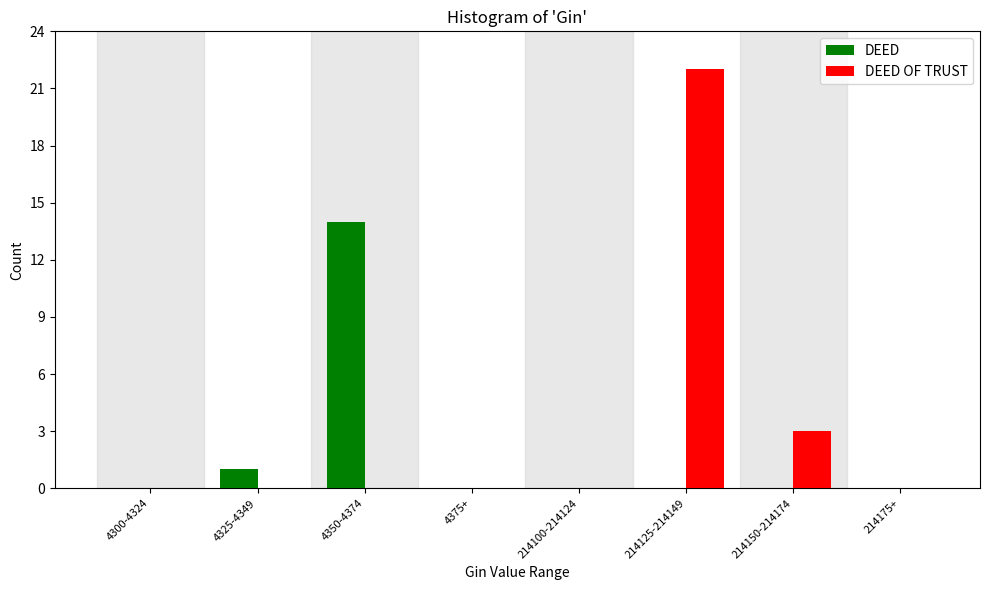

Reading left to right, list all the values displayed in this chart.

DEED: 4300-4324=0	4325-4349=1	4350-4374=14	4375+=0	214100-214124=0	214125-214149=0	214150-214174=0	214175+=0
DEED OF TRUST: 4300-4324=0	4325-4349=0	4350-4374=0	4375+=0	214100-214124=0	214125-214149=22	214150-214174=3	214175+=0